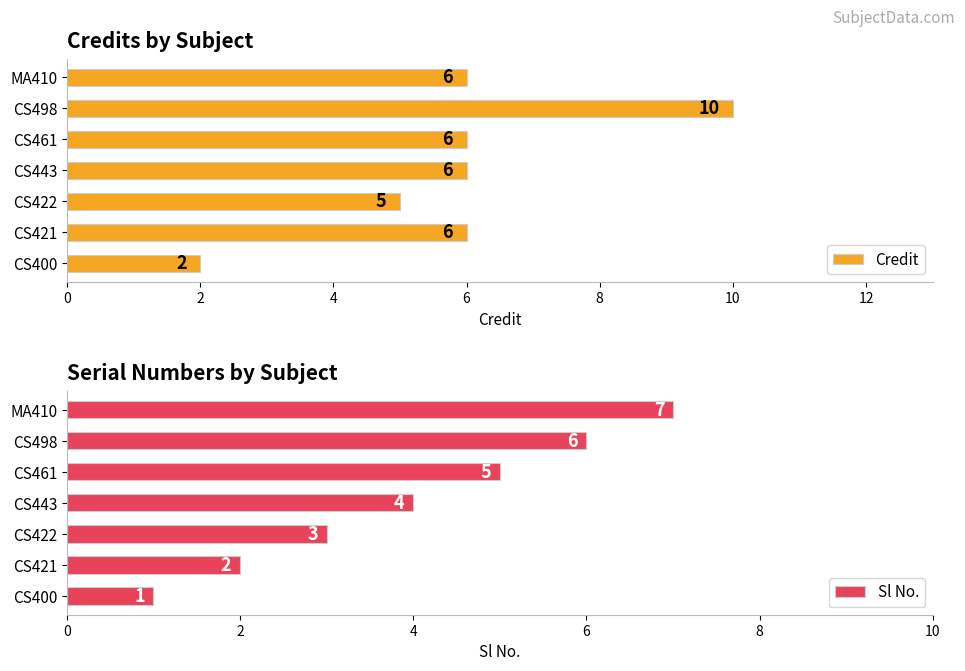

What is the difference between the Sl No. values at CS422 and CS400?

2